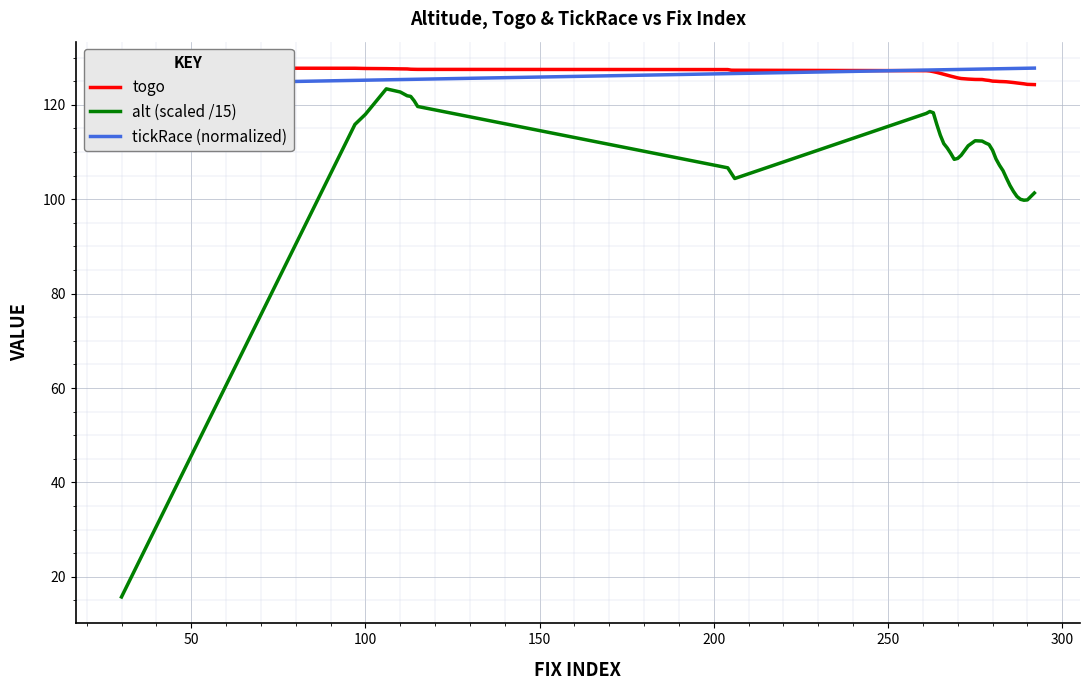

What is the minimum value for alt (scaled /15)?

15.7